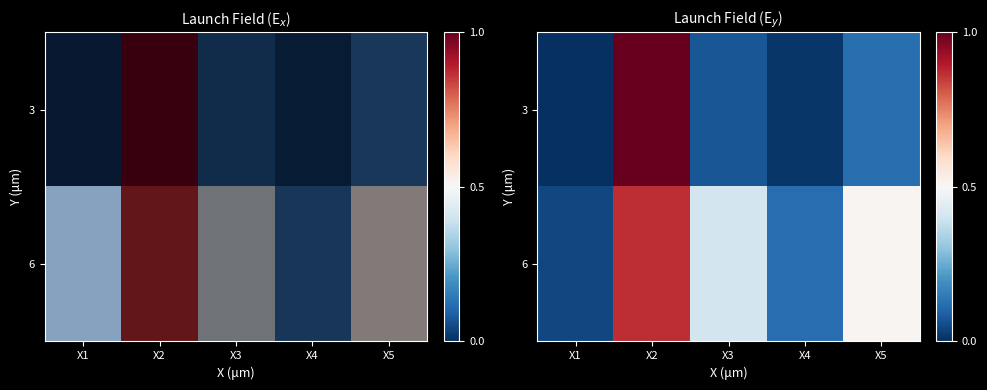

Where is 6 nearest to the value 0?

X1